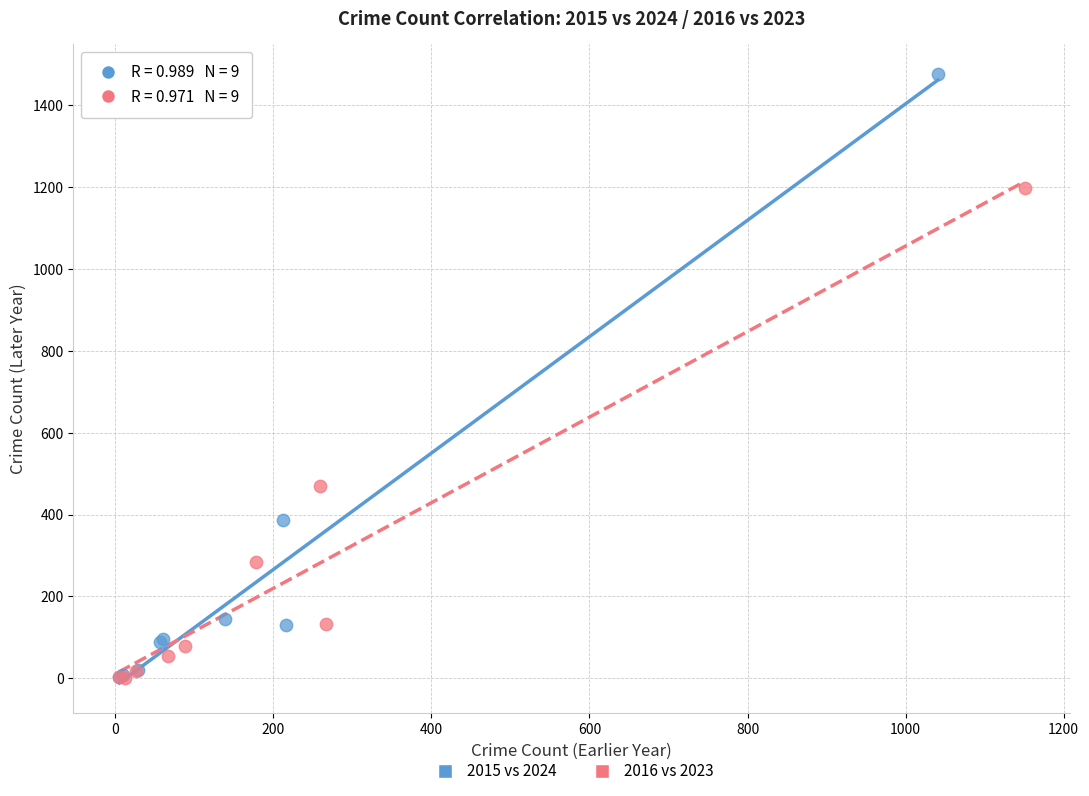

Which series contains the highest Y value?

2015 vs 2024